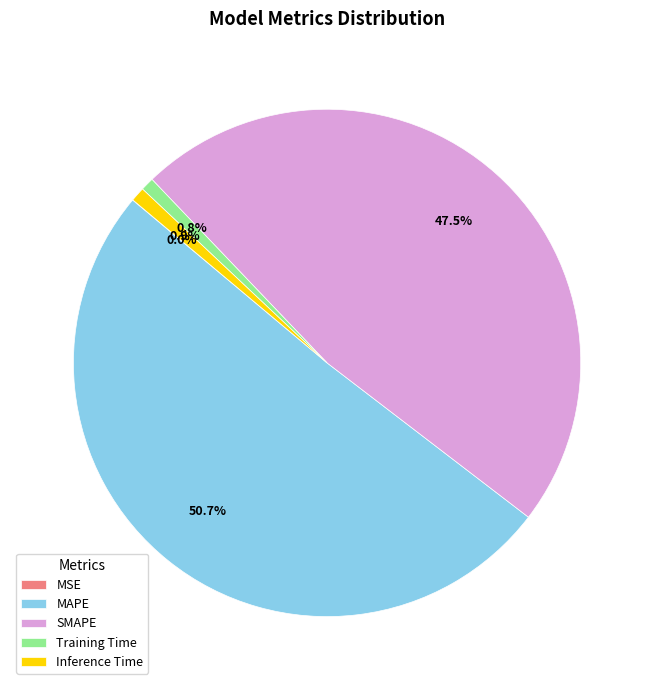

Which category accounts for the majority?

MAPE